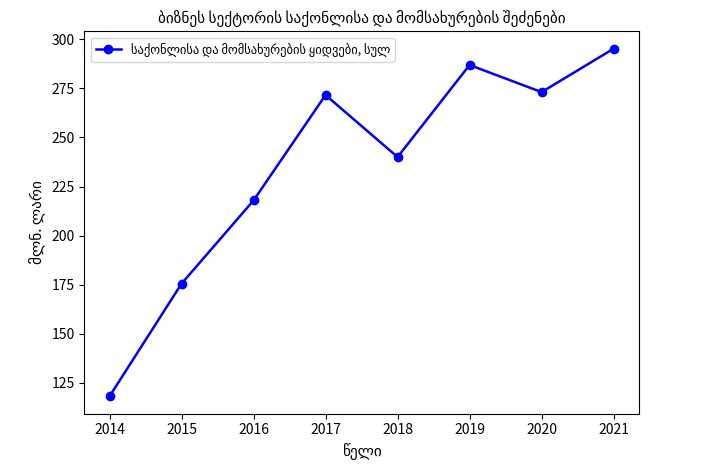

Is it true that the value at 2021 is 419.3?

False